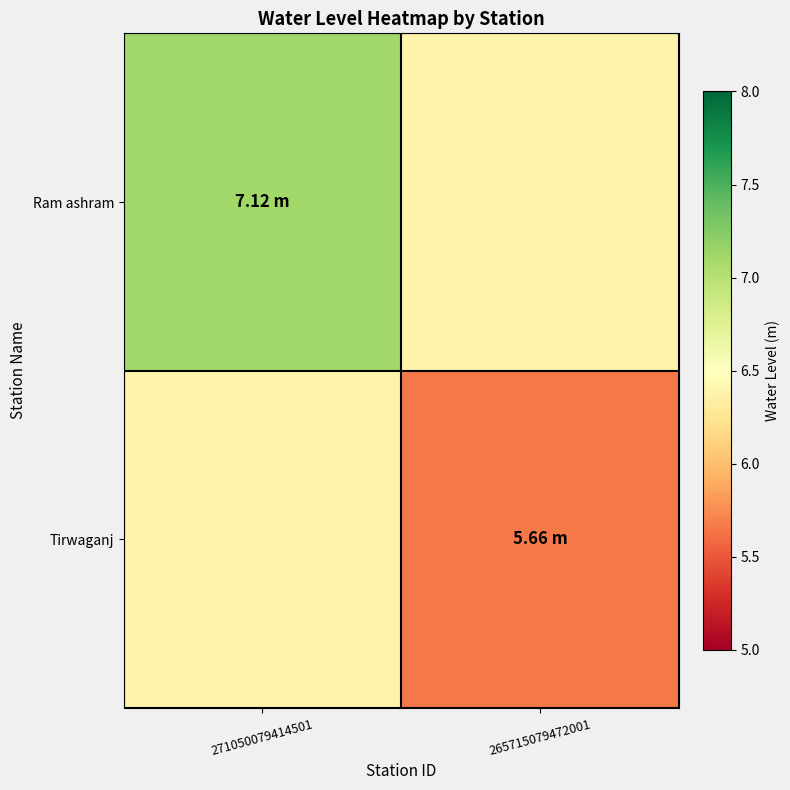

What is the total value across all series at 265715079472001?

12.1